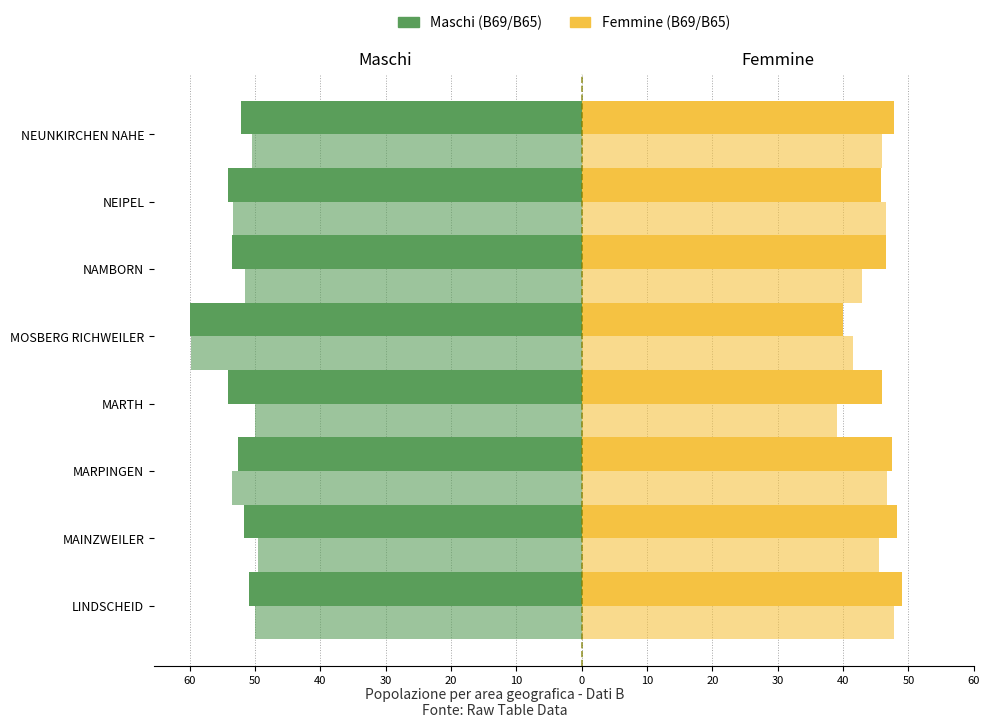

Which series has the widest spread of values?

Maschi (B65)